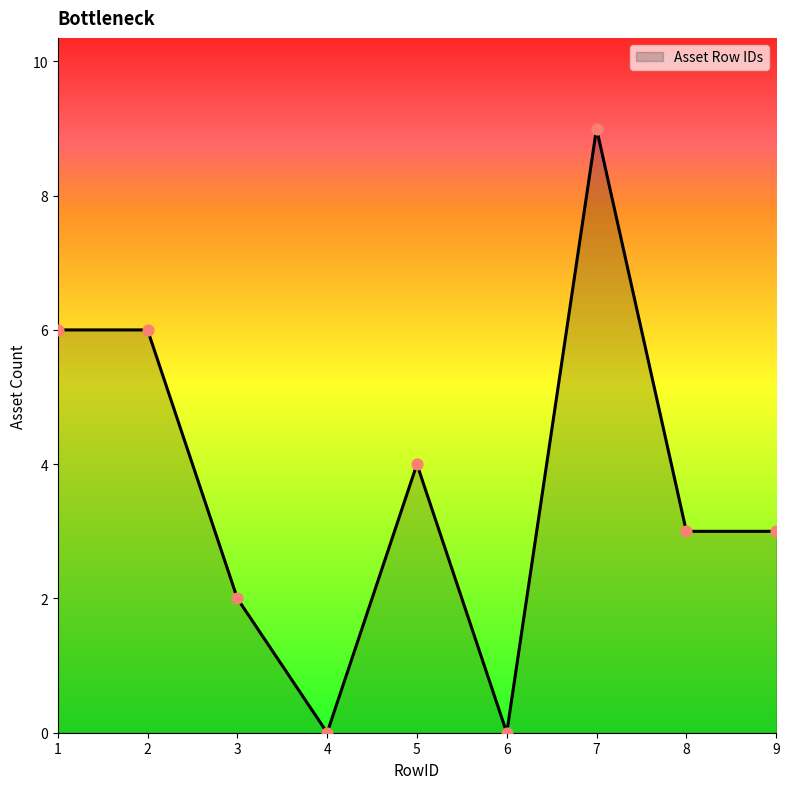

What is the ratio of the value at 7 to the value at 3?

4.5